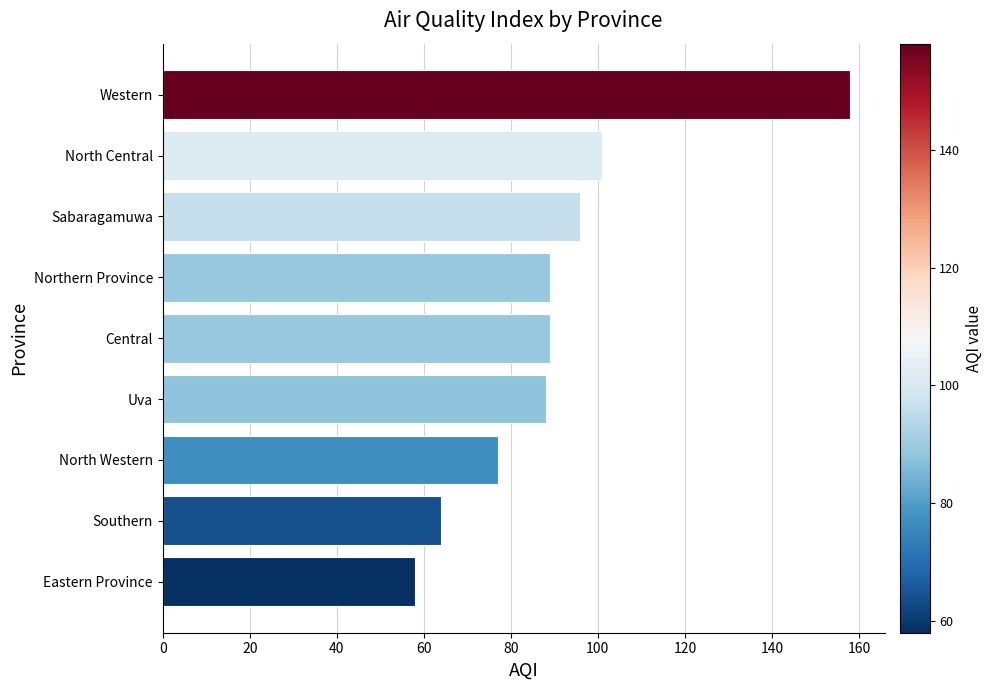

Is it true that the value at Western is 236?

False